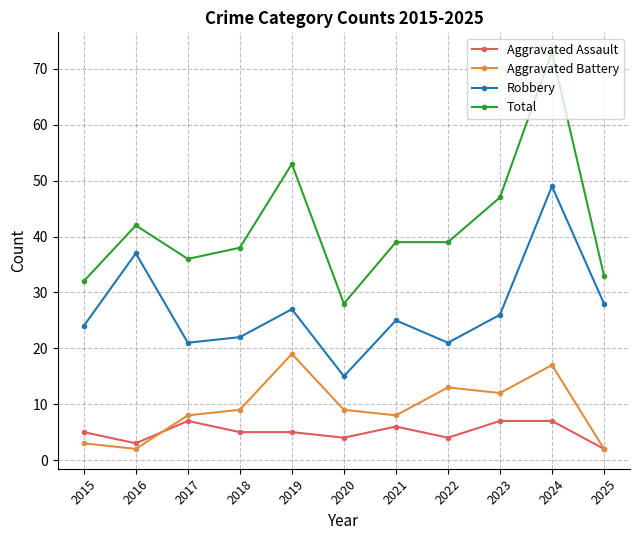

How many data points in Robbery are less than 25?

5